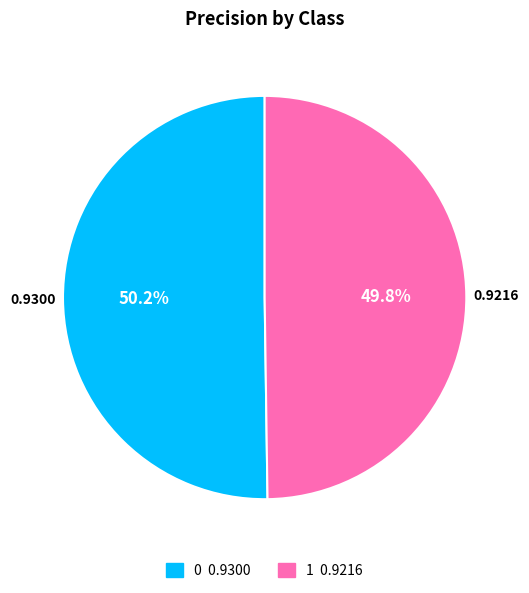

What is the total percentage of 1 0.9216 and 0 0.9300?

100.0%